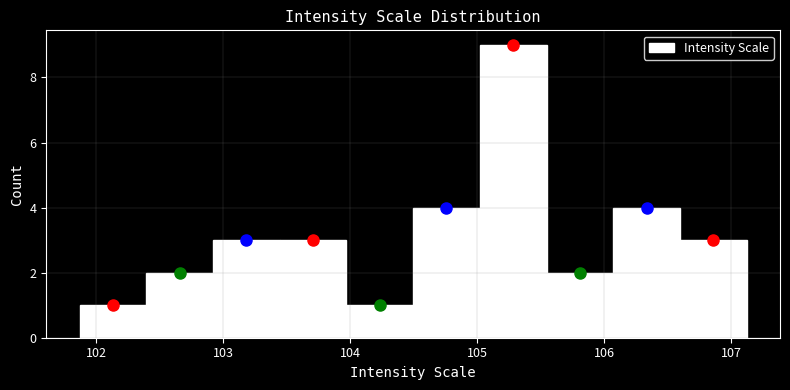

Reading left to right, list every bar in this chart as the range it spans on the x-axis followed by its height. Neither the bar edges nor the heights are printed on the chart, so give them approximately, as read against the axes.

101.9 to 102.4: 1
102.4 to 102.9: 2
102.9 to 103.4: 3
103.4 to 104.0: 3
104.0 to 104.5: 1
104.5 to 105.0: 4
105.0 to 105.5: 9
105.5 to 106.1: 2
106.1 to 106.6: 4
106.6 to 107.1: 3